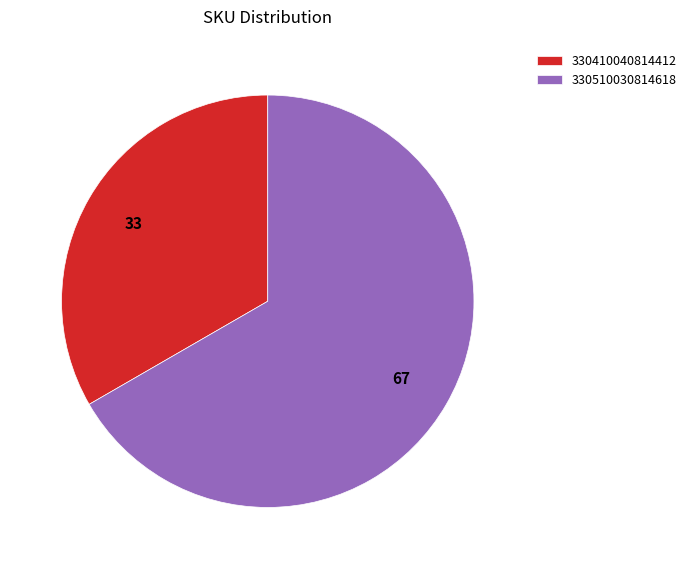

What is the largest slice in the pie chart?

330510030814618